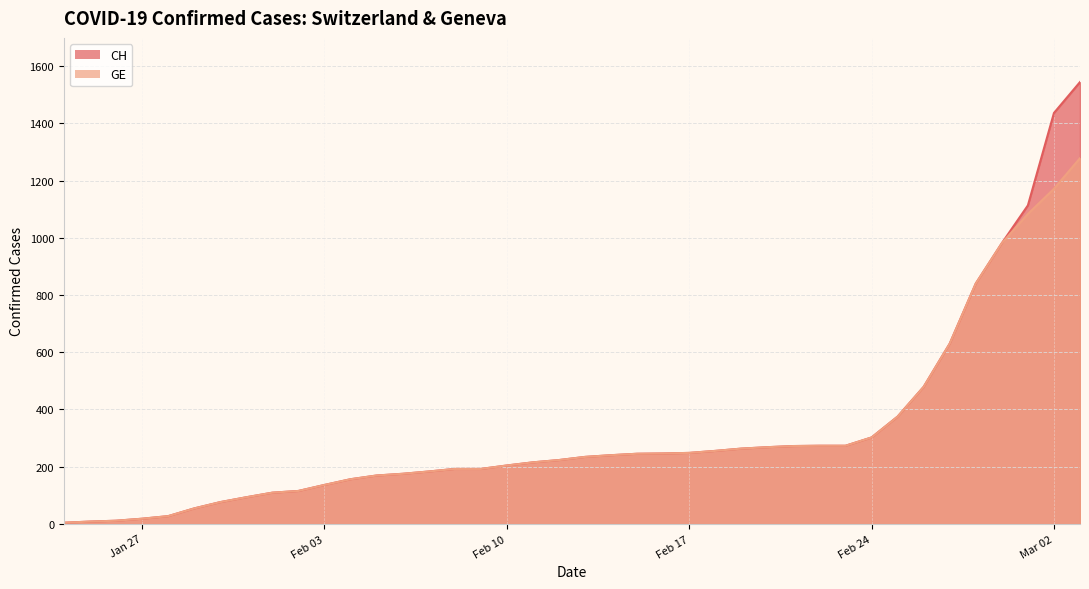

Rank the categories by GE value from lowest to highest.

2020-01-24, 2020-01-25, 2020-01-26, 2020-01-27, 2020-01-28, 2020-01-29, 2020-01-30, 2020-01-31, 2020-02-01, 2020-02-02, 2020-02-03, 2020-02-04, 2020-02-05, 2020-02-06, 2020-02-07, 2020-02-08, 2020-02-09, 2020-02-10, 2020-02-11, 2020-02-12, 2020-02-13, 2020-02-14, 2020-02-15, 2020-02-16, 2020-02-17, 2020-02-18, 2020-02-19, 2020-02-20, 2020-02-21, 2020-02-22, 2020-02-23, 2020-02-24, 2020-02-25, 2020-02-26, 2020-02-27, 2020-02-28, 2020-02-29, 2020-03-01, 2020-03-02, 2020-03-03